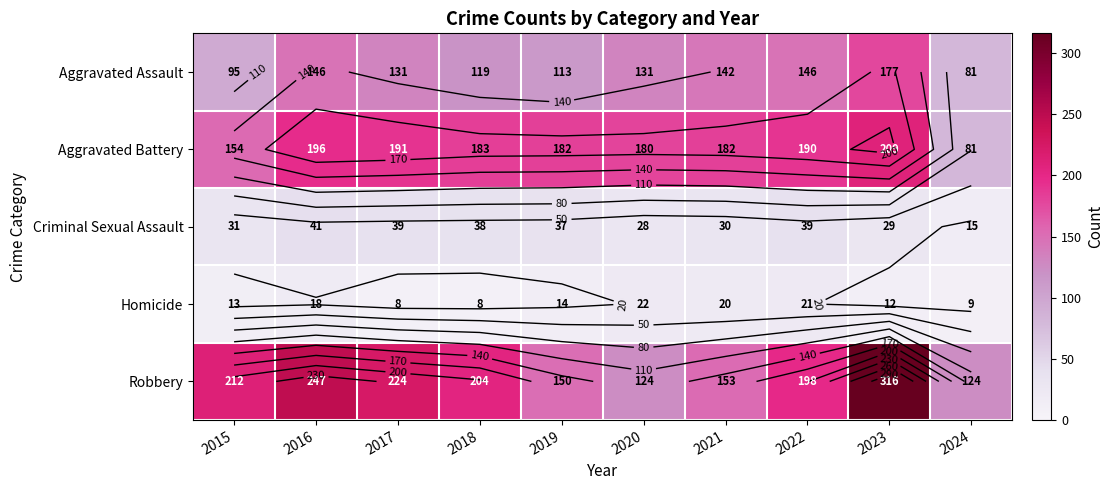

Which series has the largest total across all categories?

Robbery